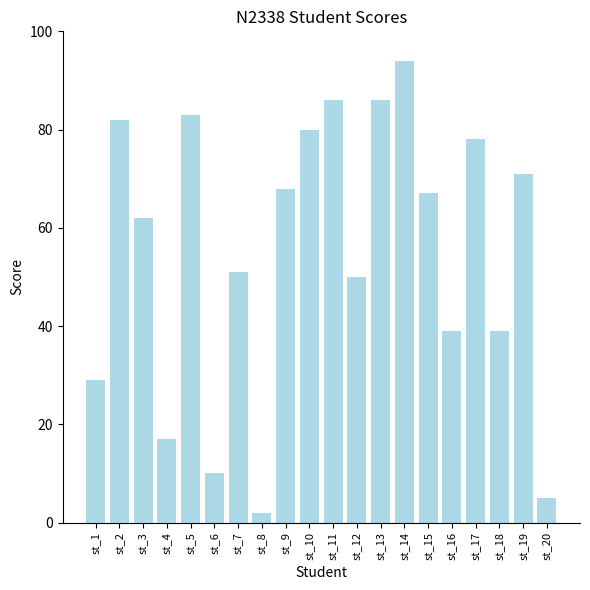

What is the difference between the maximum and minimum values?

92